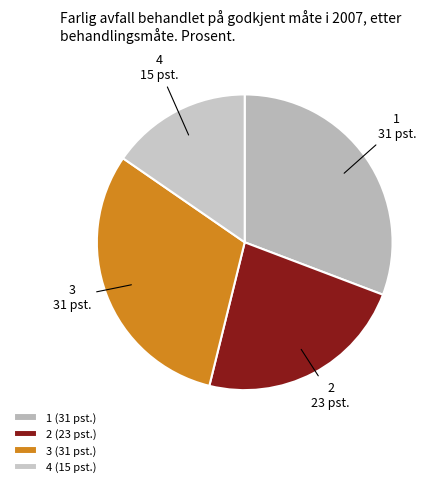

Which category has the smallest portion of the pie?

4 (15 pst.)